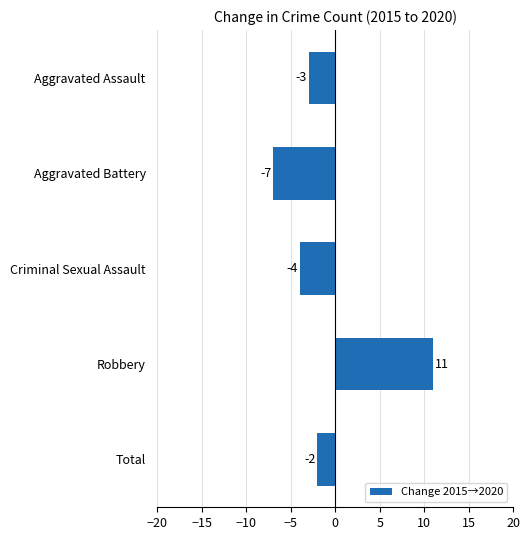

How many categories are shown in the chart?

5